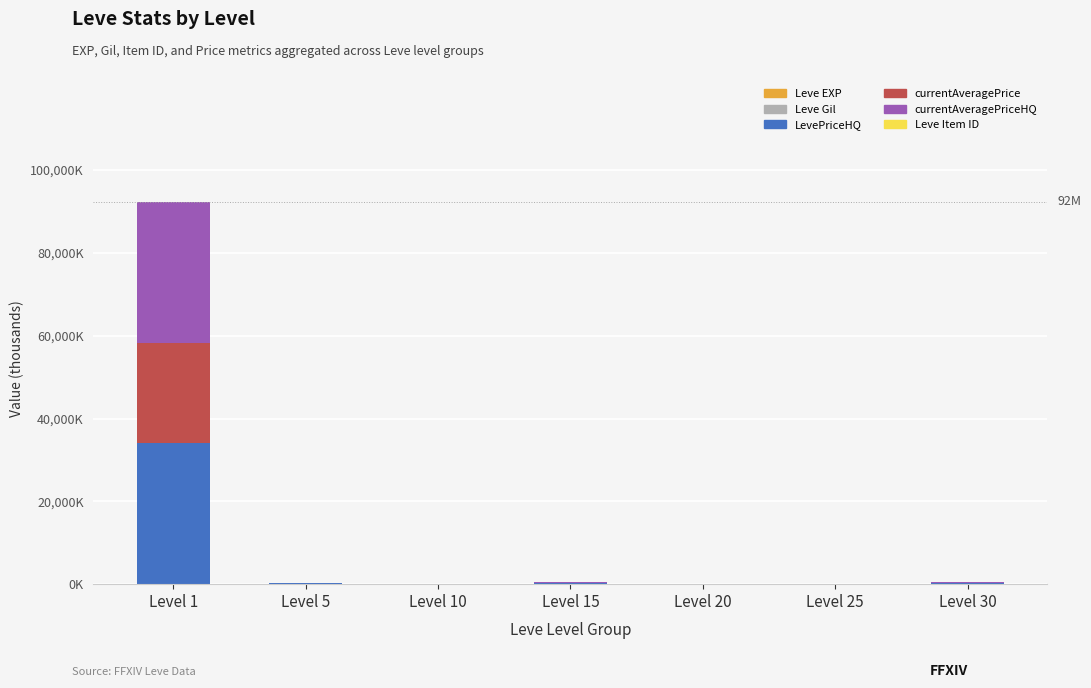

Are the bars grouped side by side (vs. stacked)?

No